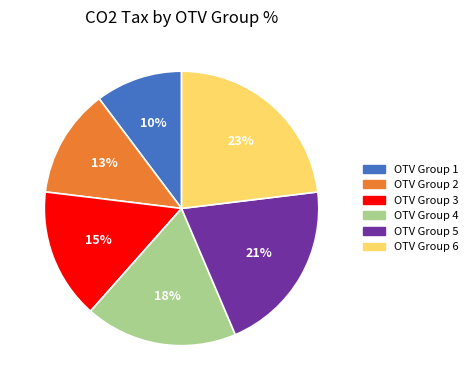

Which slice is the smallest?

OTV Group 1